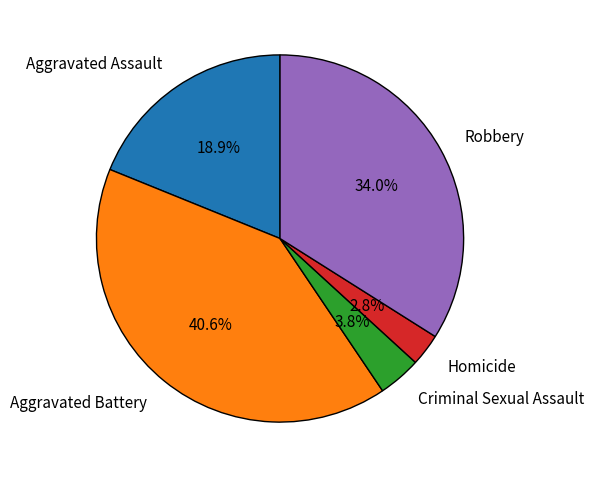

To the nearest percent, what percentage of the pie is Robbery?

34%